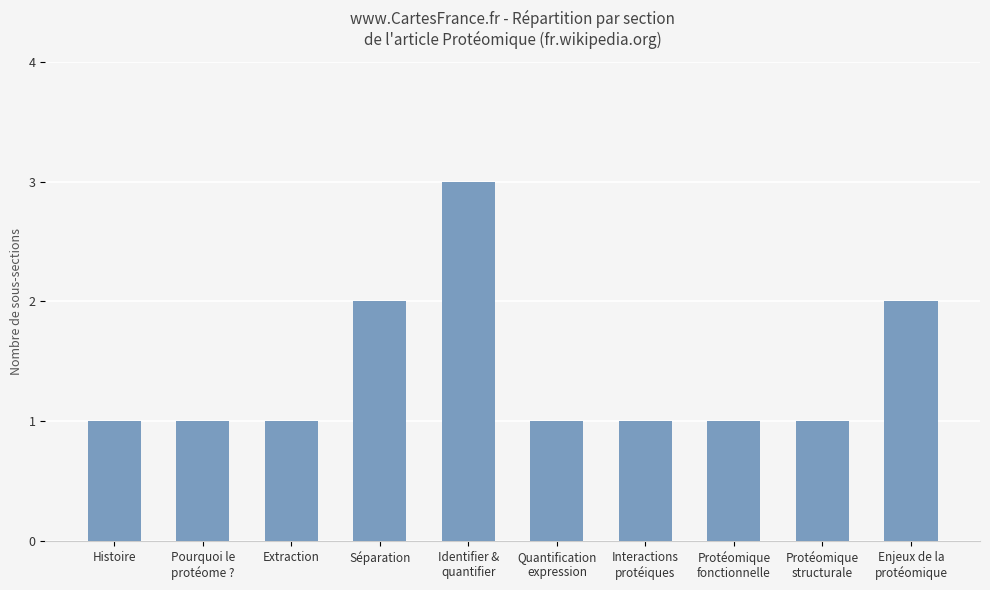

Reading left to right, what are all the values shown in this chart?

1	1	1	2	3	1	1	1	1	2